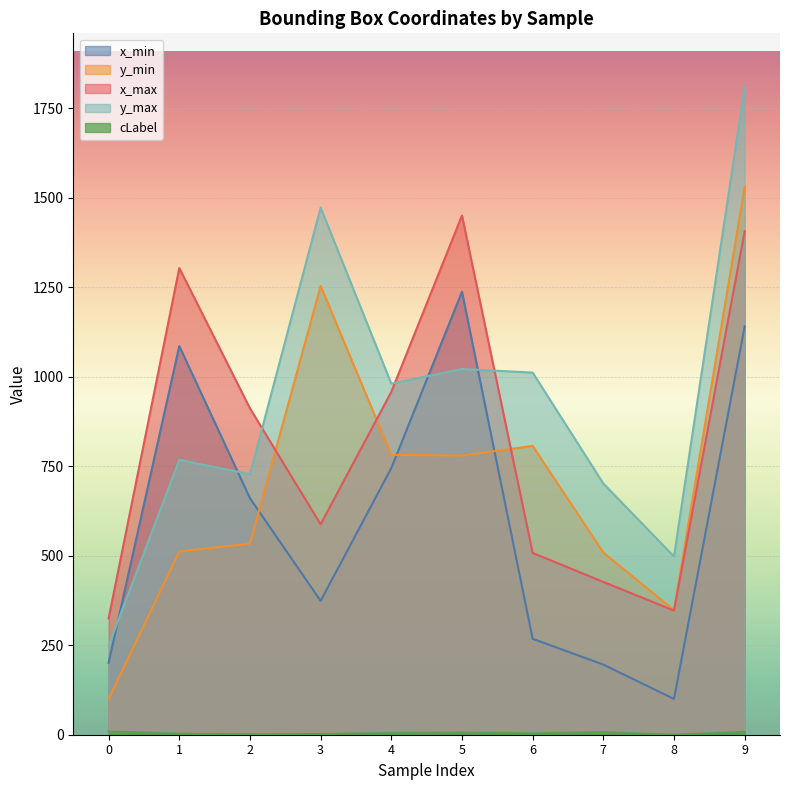

Where is the first local minimum for y_min?

5